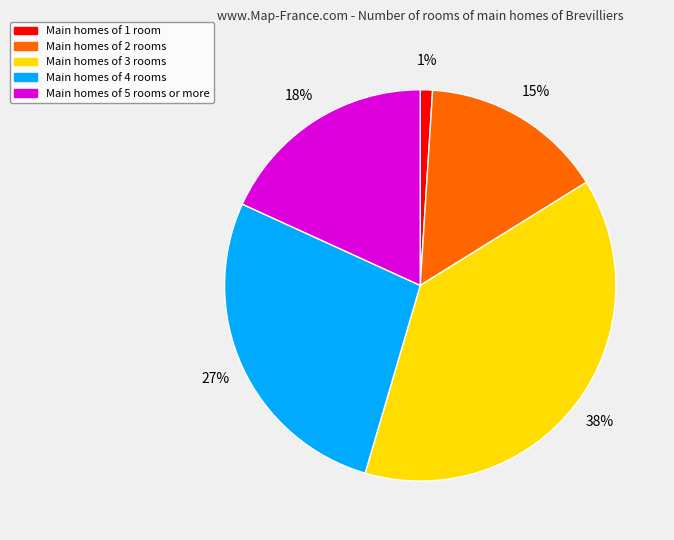

Is there any slice that represents more than half of the pie?

No